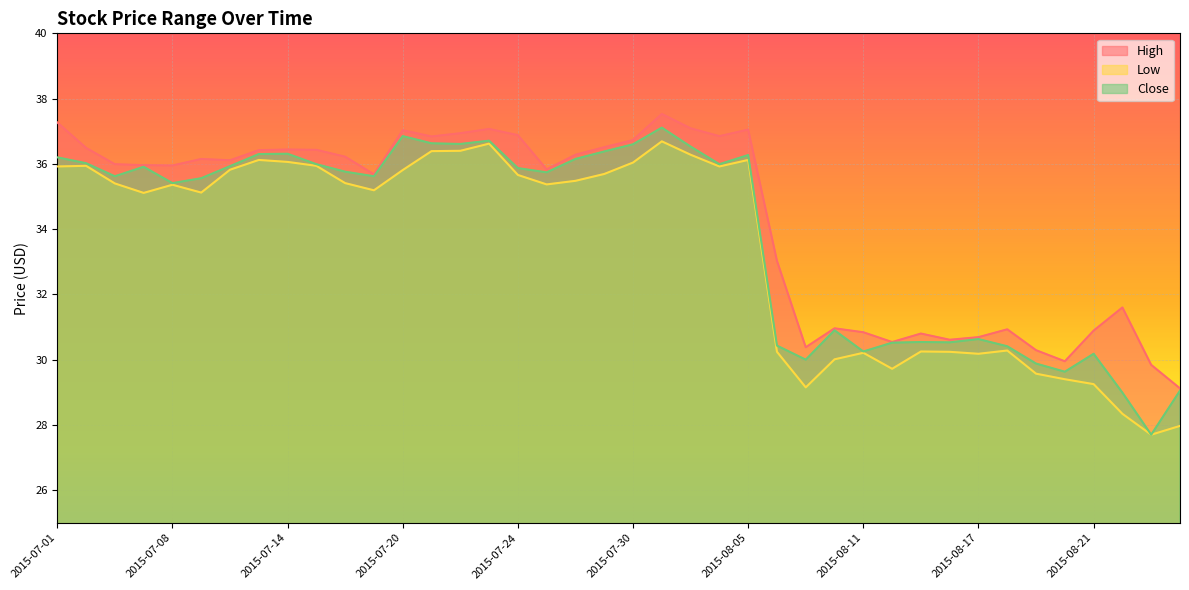

In Low, how many points are higher than both neighbors (excluding endpoints)?

9